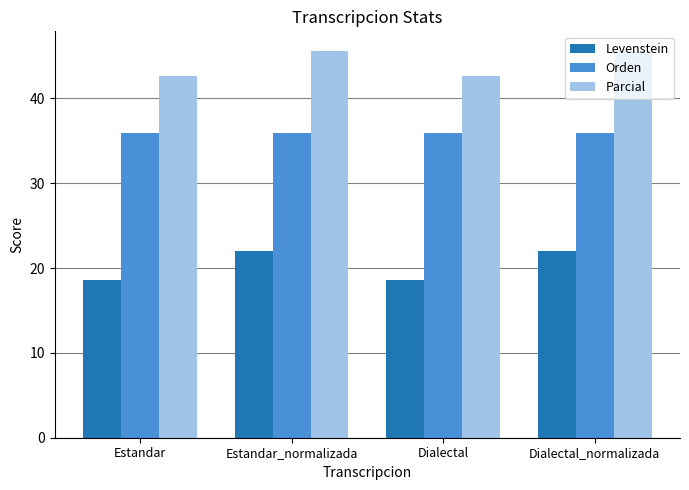

Does the chart contain stacked bars?

No